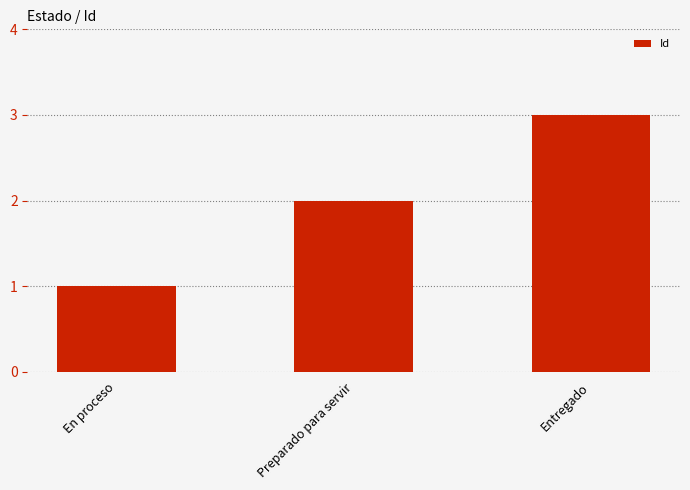

Rank the categories by value from lowest to highest.

En proceso, Preparado para servir, Entregado